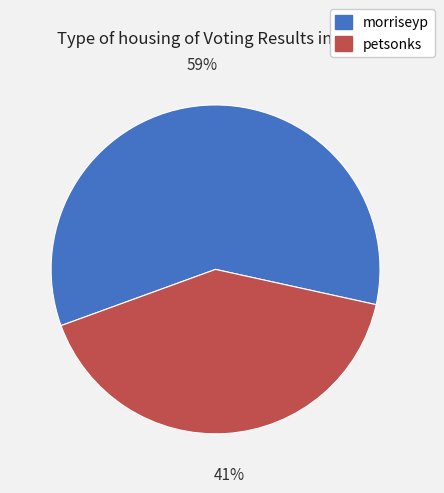

Which category has the biggest portion of the pie?

morriseyp